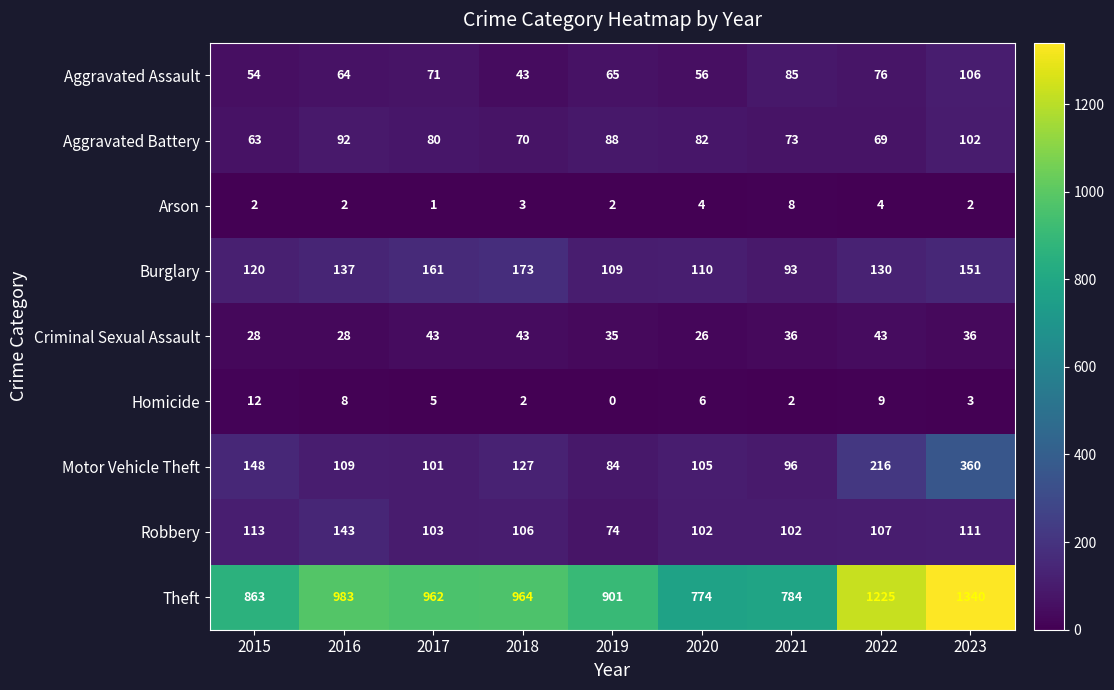

What is the total value across all series at 2021?

1279